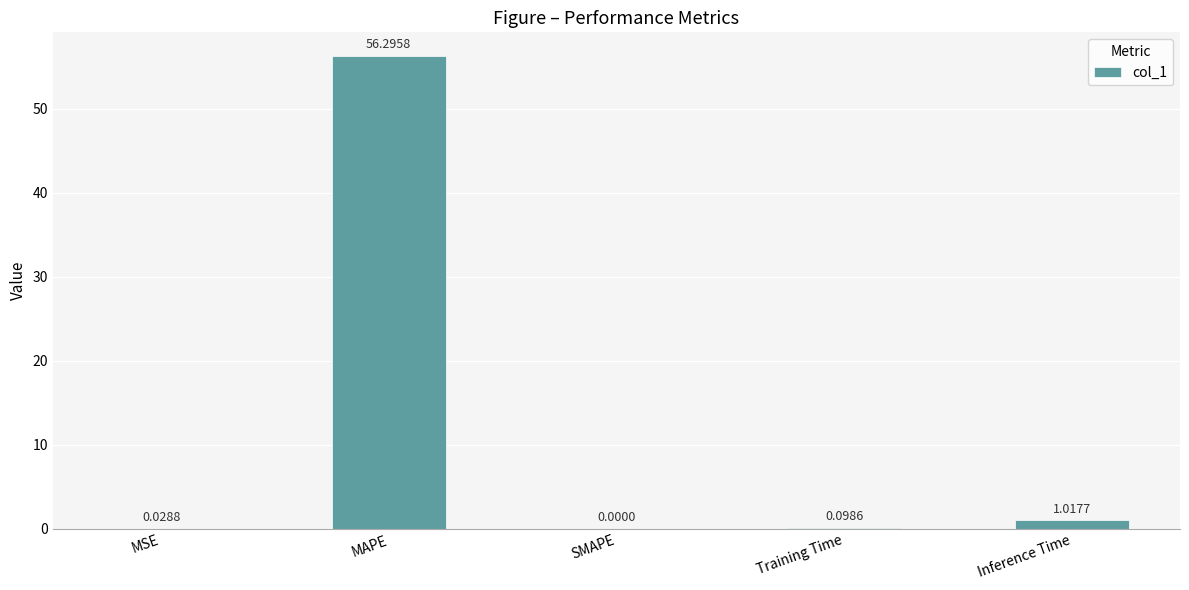

Which label corresponds to the largest value in the chart?

MAPE